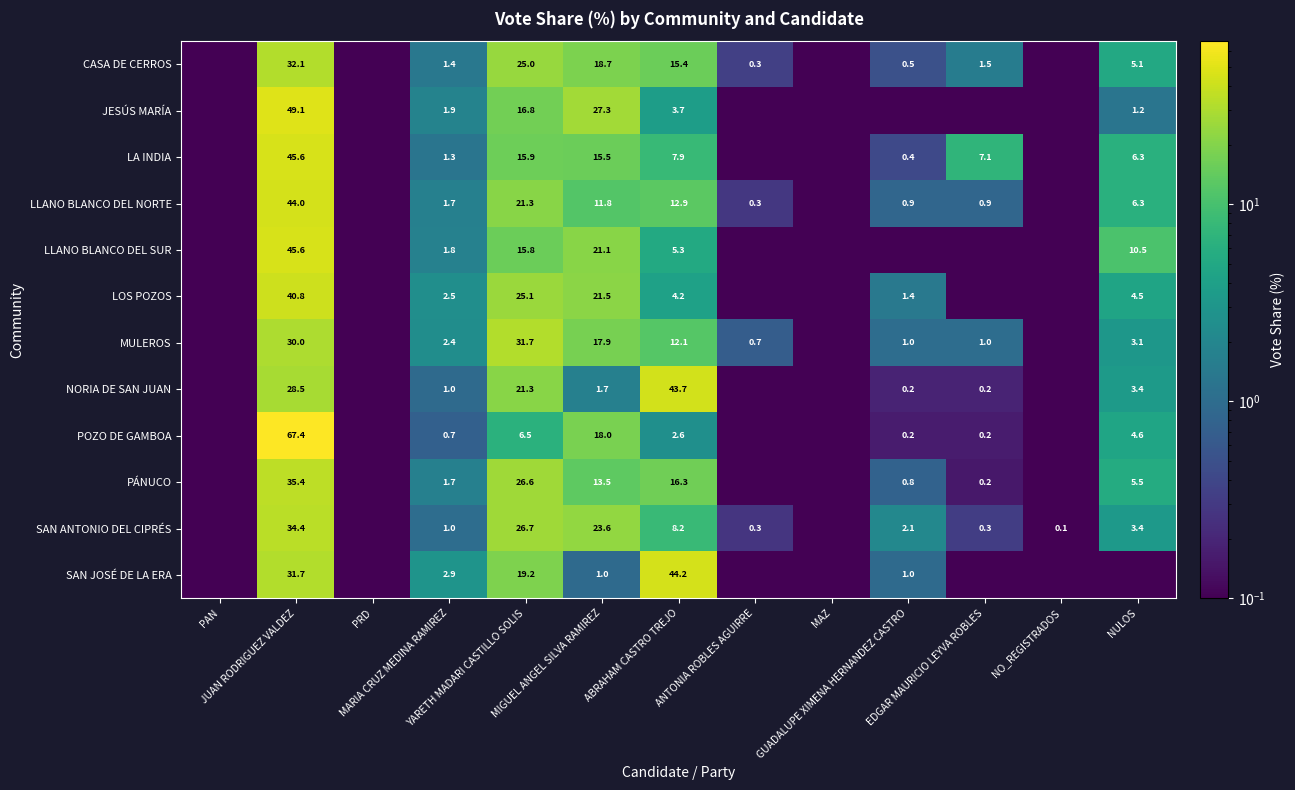

What is the difference between the highest and lowest values at MARIA CRUZ MEDINA RAMIREZ?

2.2